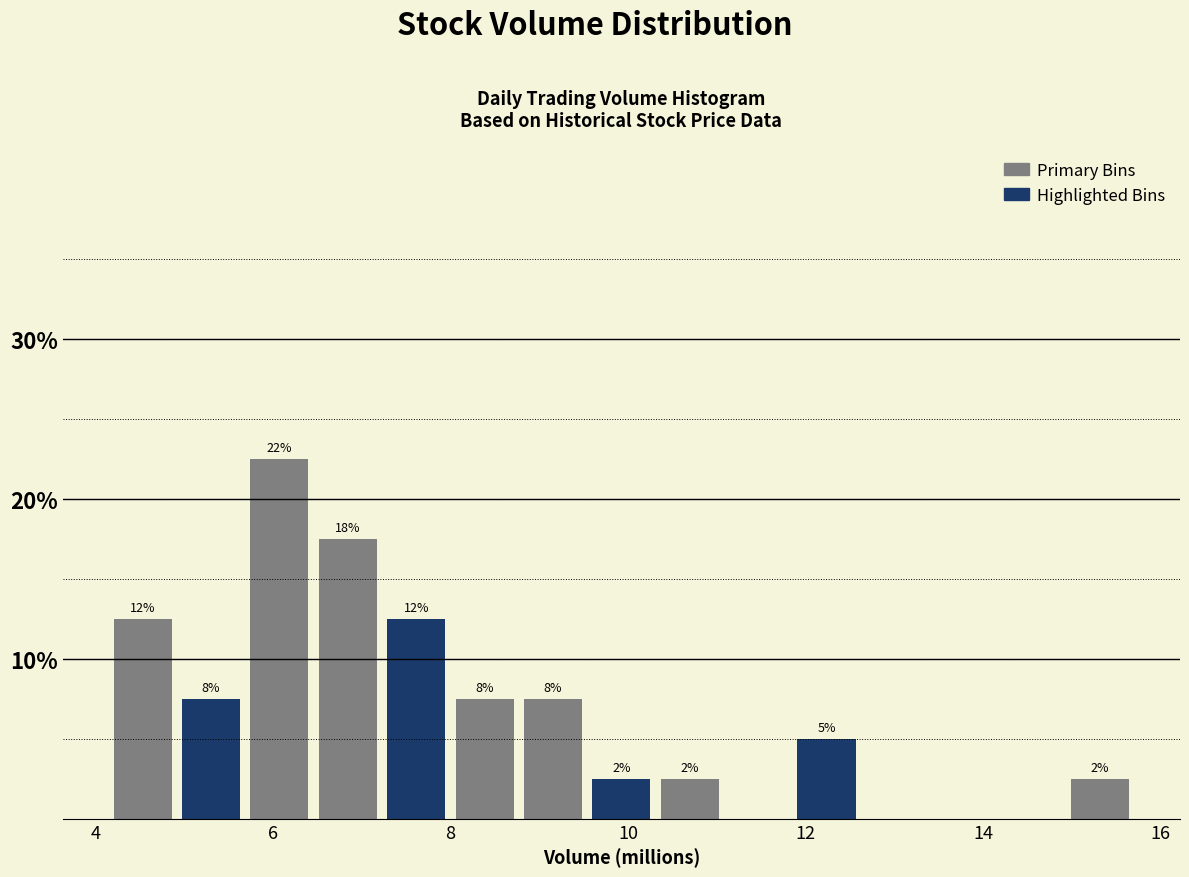

Read against the x-axis, roughly where is the centre of the tallest bar?

6.0